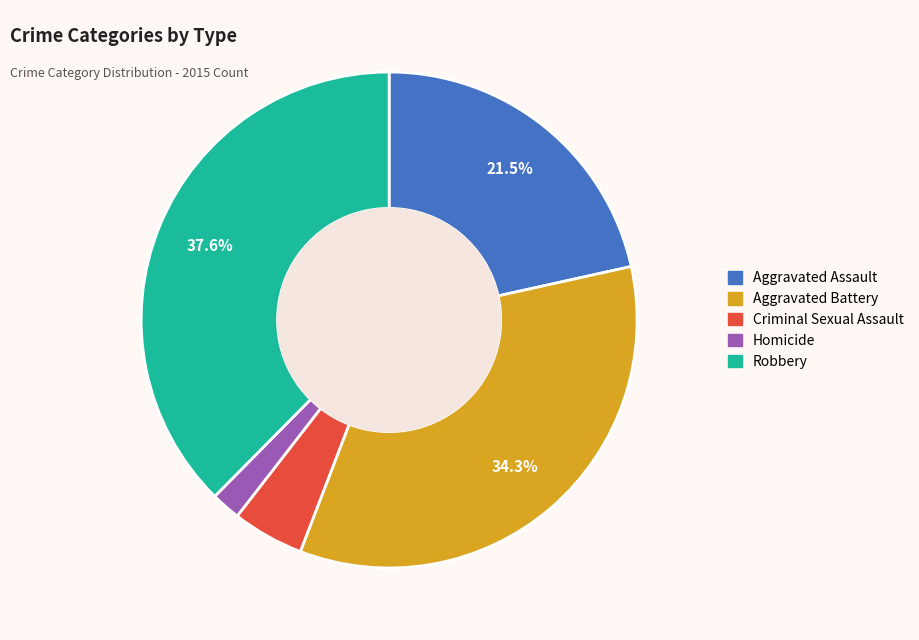

Is Homicide the majority of the pie?

No